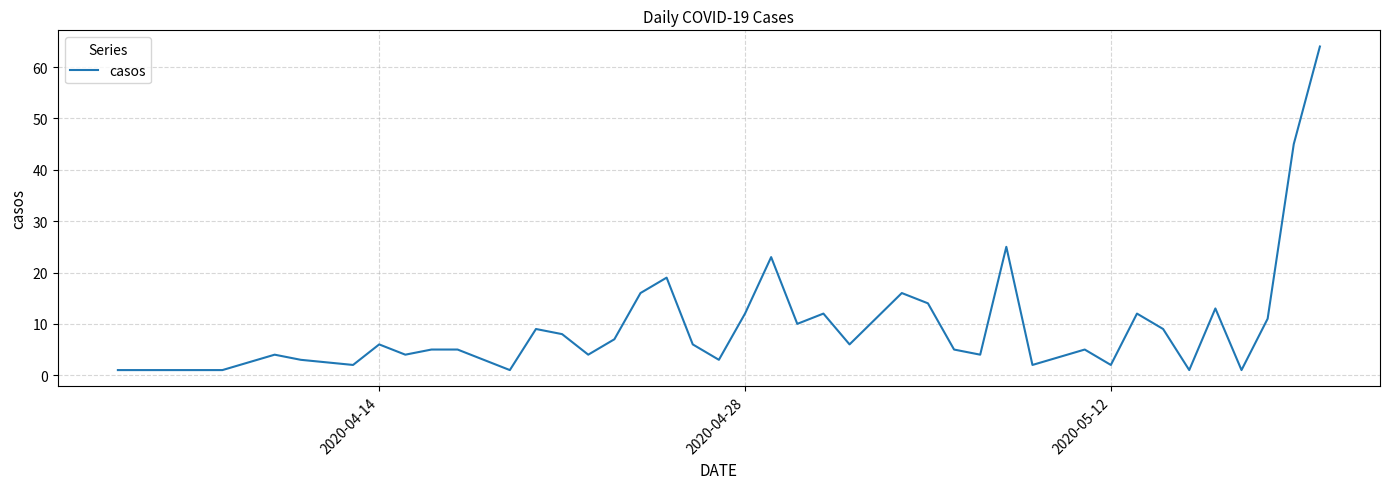

What is the maximum value shown in the chart?

64